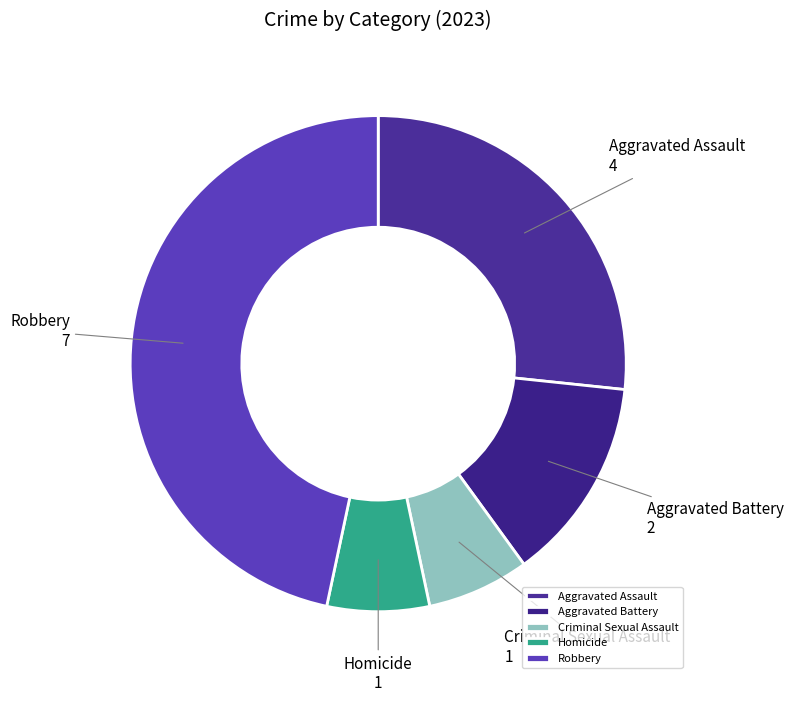

Does Criminal Sexual Assault account for over 50% of the chart?

No